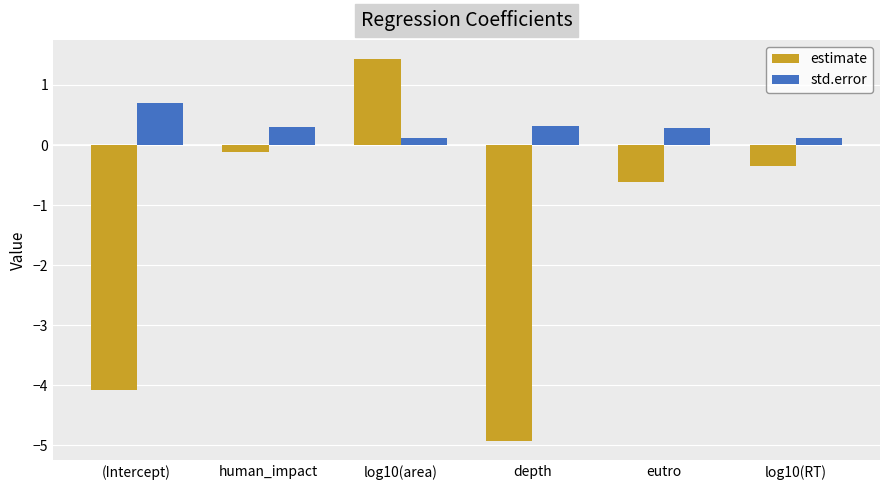

What is the sum of the std.error values at (Intercept) and log10(area)?

0.8